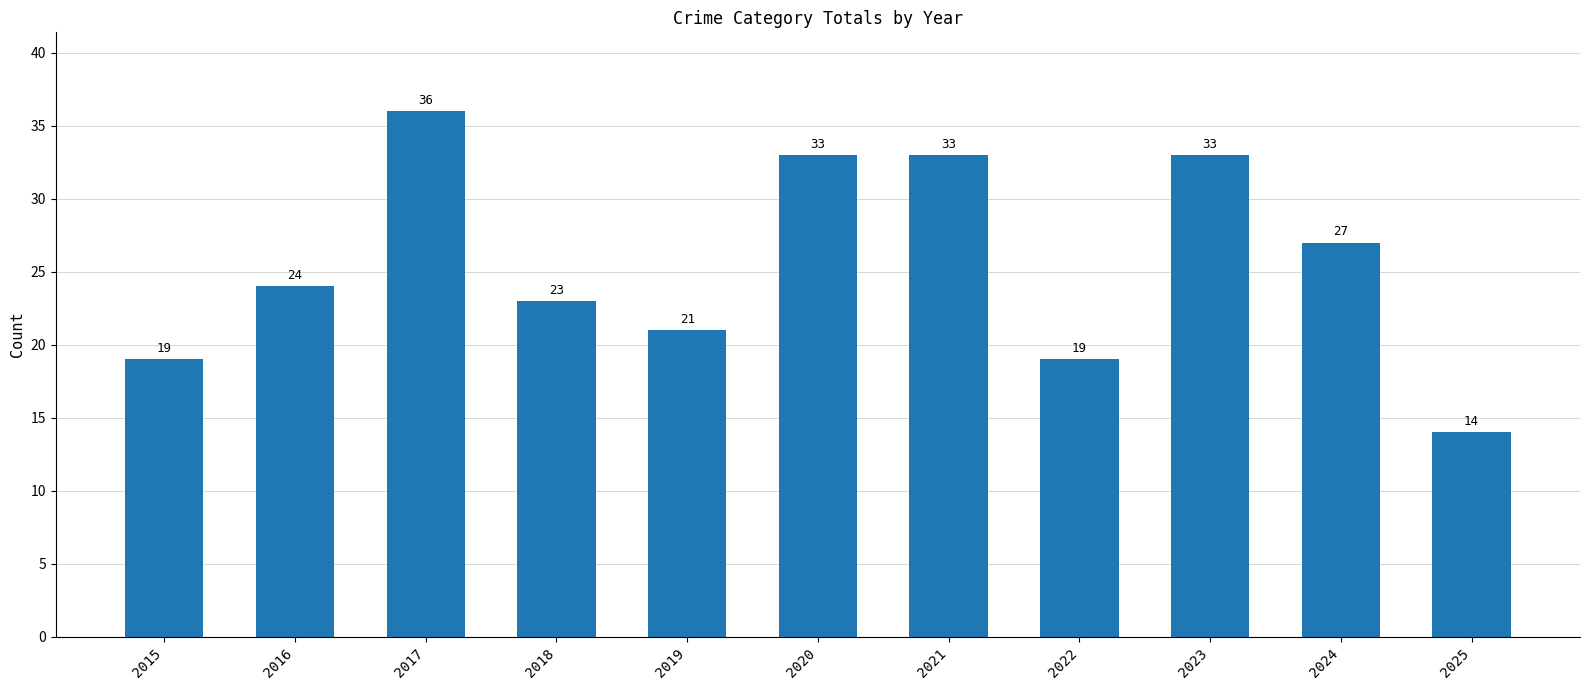

The chart shows a value of 11 at 2022. True or false?

False